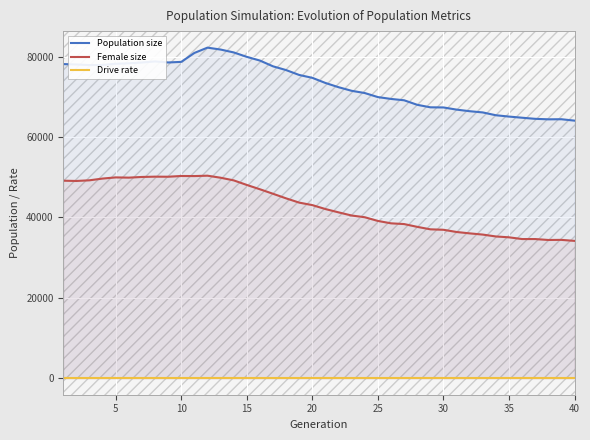

How many interior local valleys does the Drive rate series have?

1